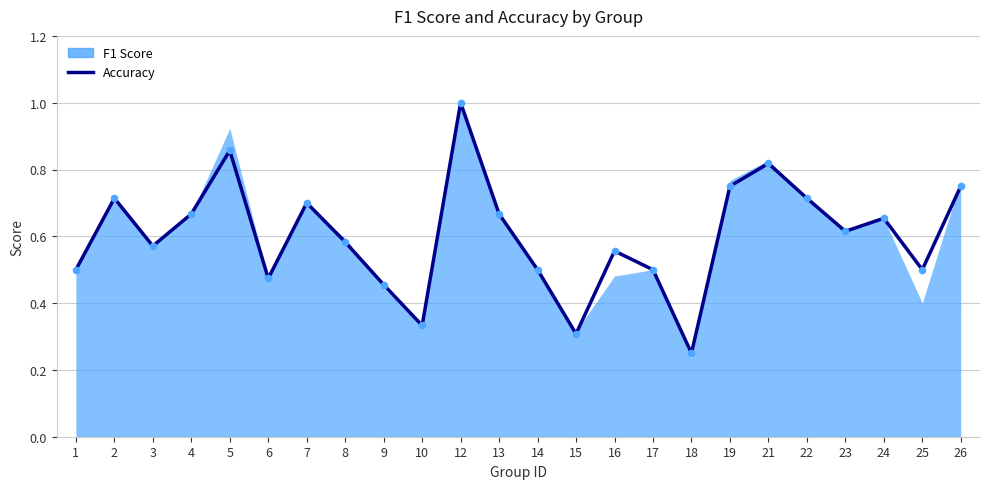

What is the change in value from 5 to 14?

-0.4